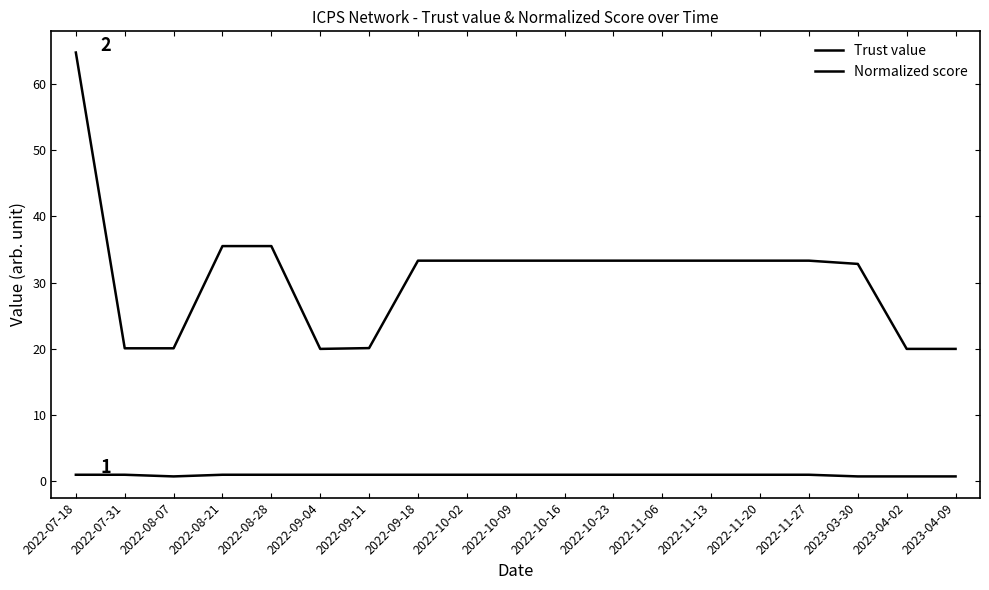

What is the sum of the Normalized score values at 2022-10-16 and 2022-08-28?

68.8